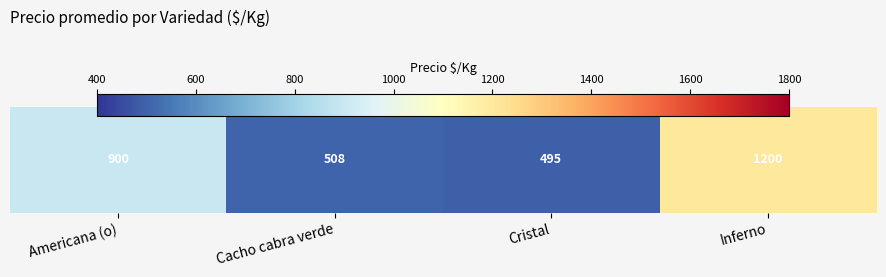

What is the minimum value shown in the chart?

494.5